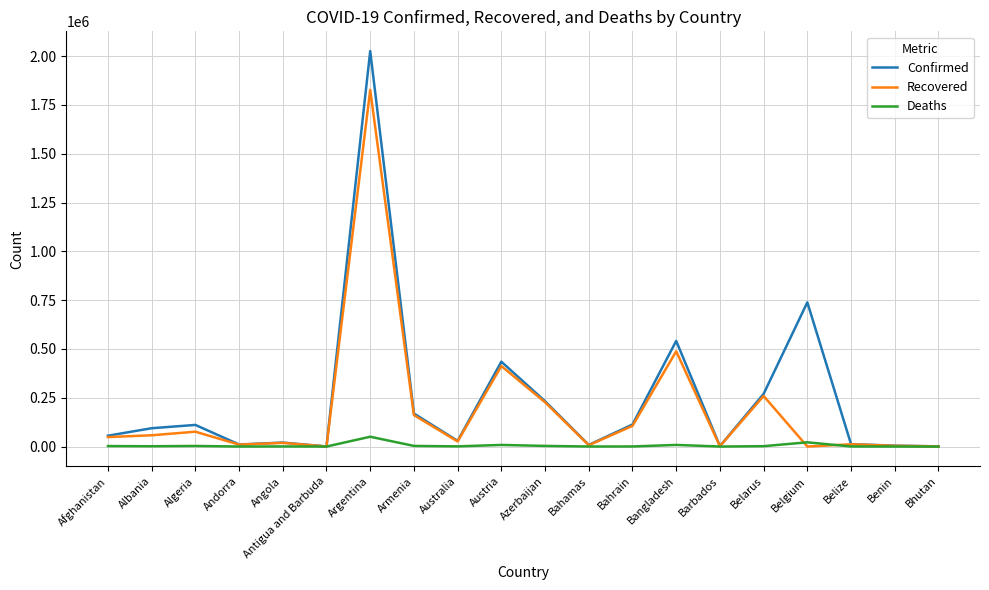

What is the sum of the Deaths values at Argentina and Bahrain?

50642